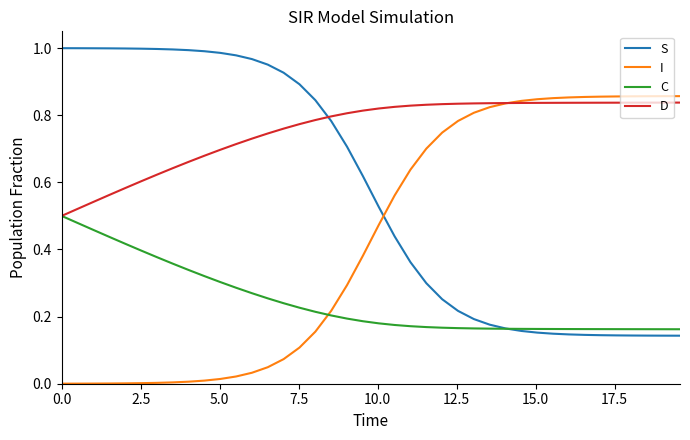

Which series ends up on top after the final intersection of C and S?

C